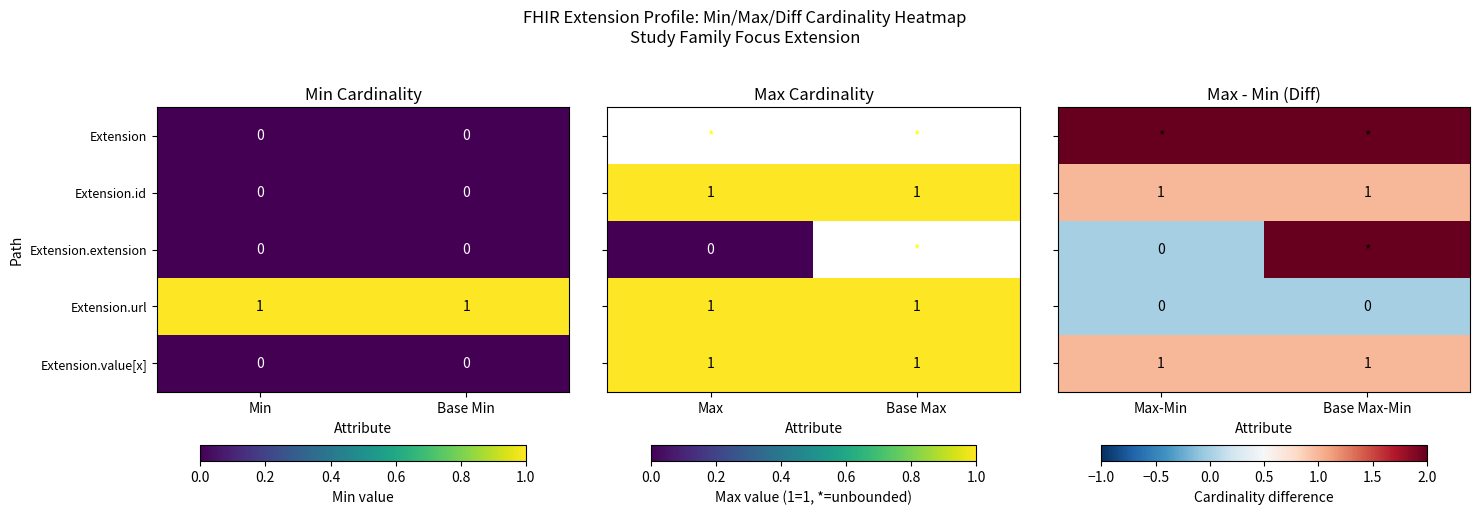

The Extension.value[x] series shows 0 at Base Min. True or false?

True